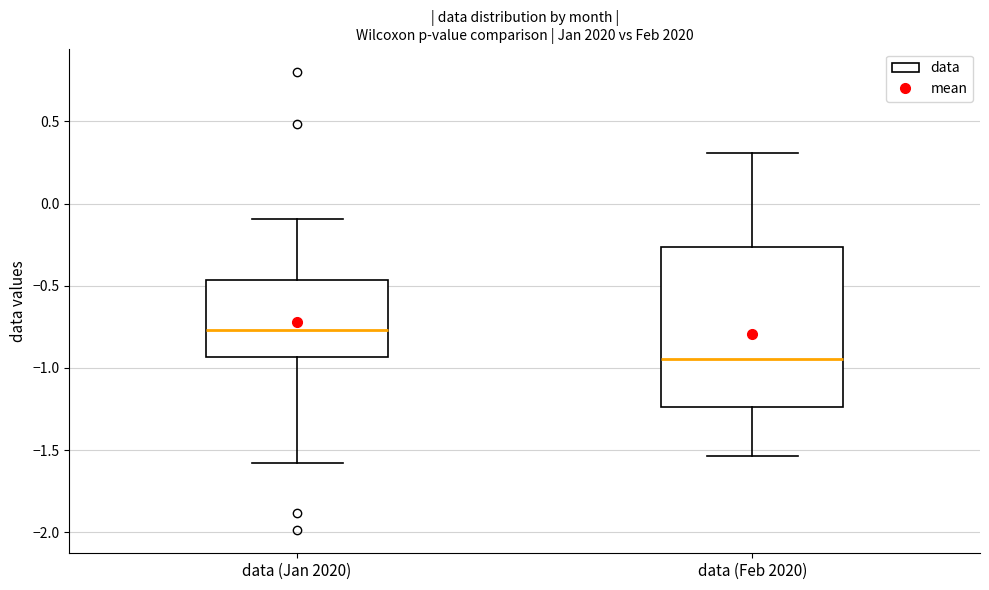

Which box is the tallest, from its lower edge to its upper edge?

data (Feb 2020)